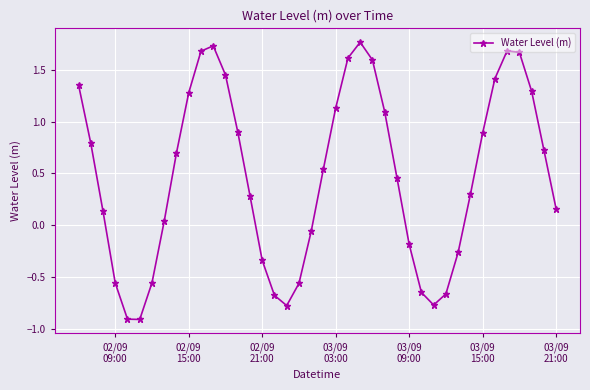

What is the sum of all values?

18.8